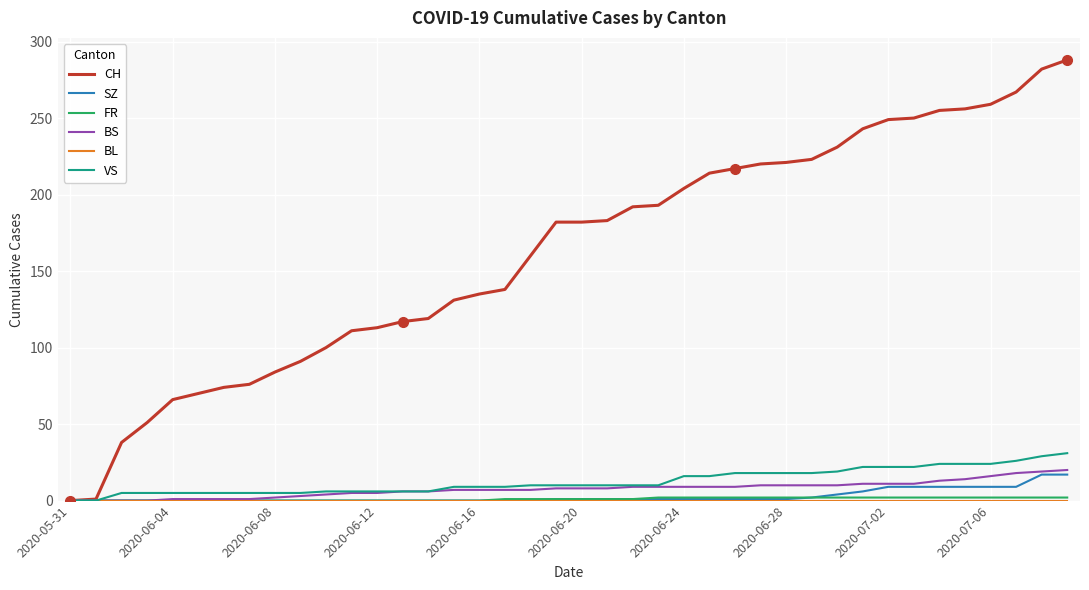

Which series has the largest total across all categories?

CH